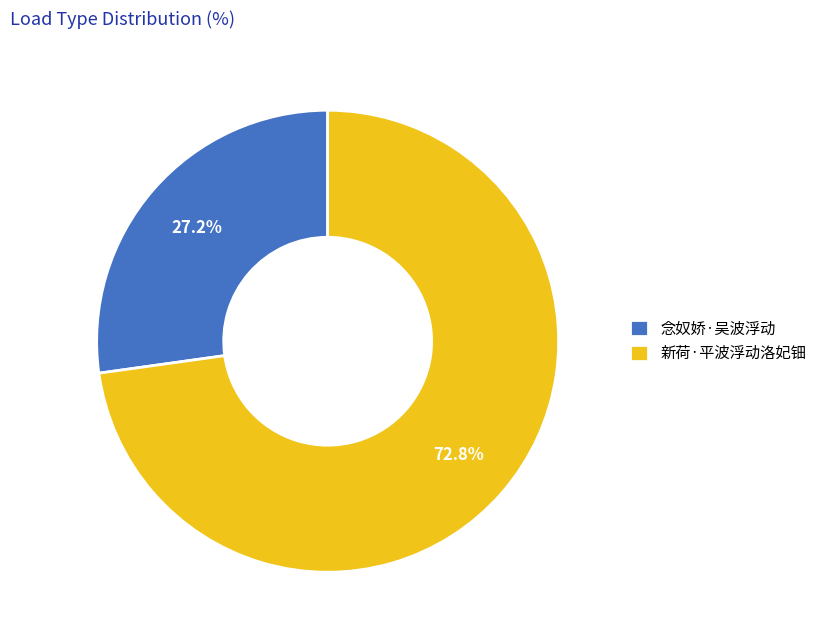

What percentage do 念奴娇·吴波浮动 and 新荷·平波浮动洛妃钿 together represent?

100.0%